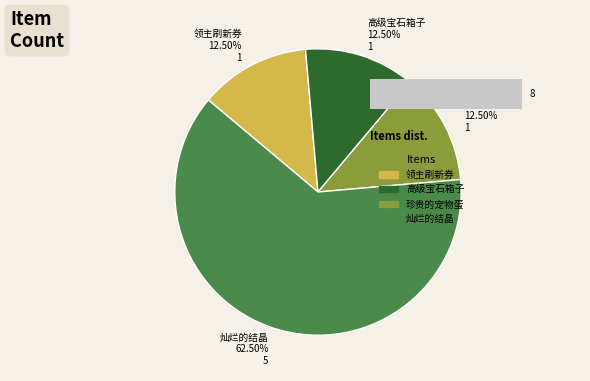

Between 领主刷新券 and 珍贵的宠物蛋, which is larger?

领主刷新券